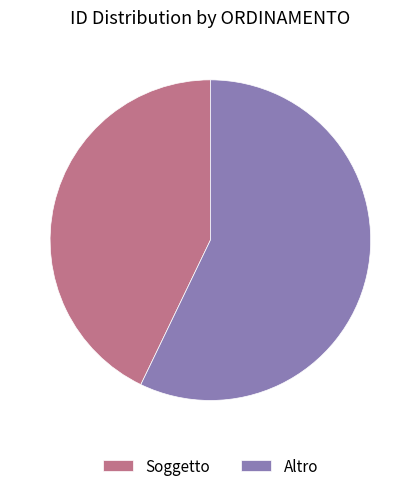

Which slice represents more than half of the pie?

Altro